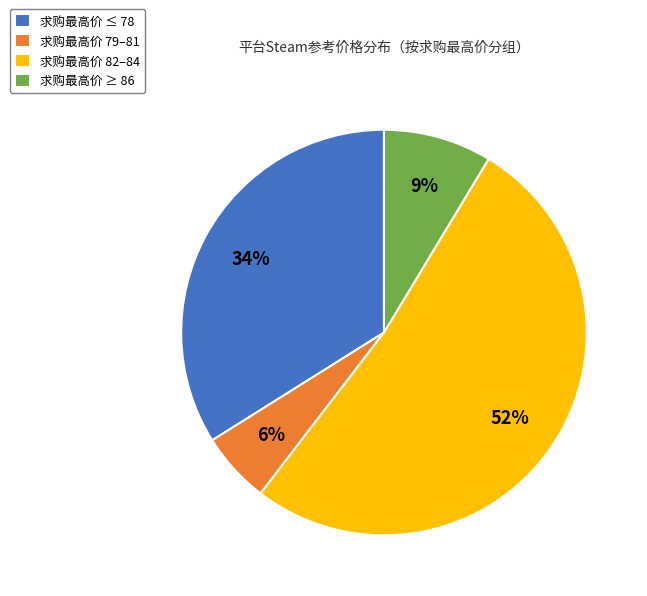

Which category has the smallest portion of the pie?

求购最高价 79–81